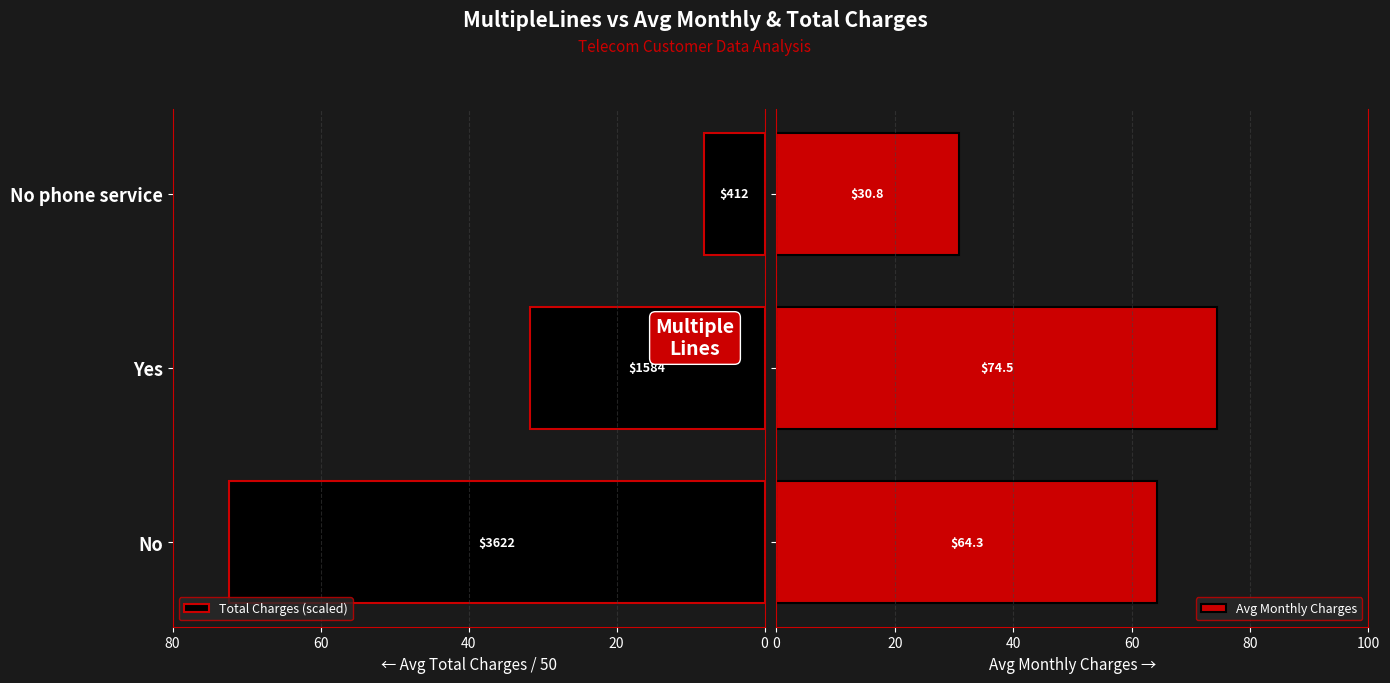

Are the bars horizontal?

Yes